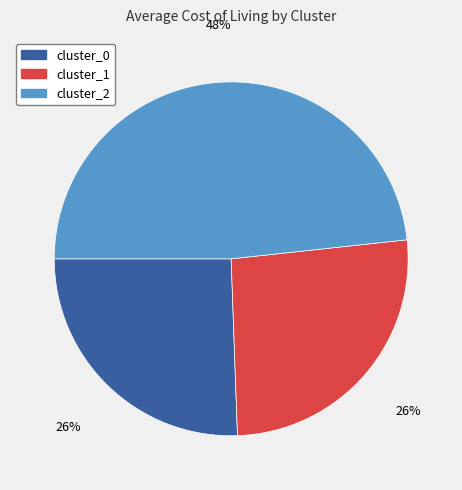

Approximately how many times larger is the value at cluster_0 compared to cluster_2?

0.5